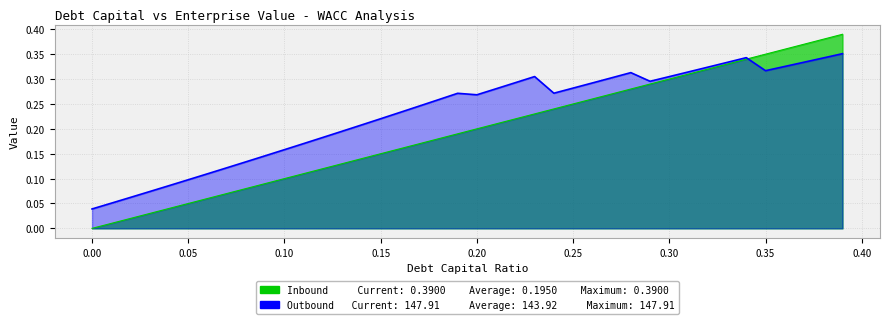

How many lines are shown in the chart?

2